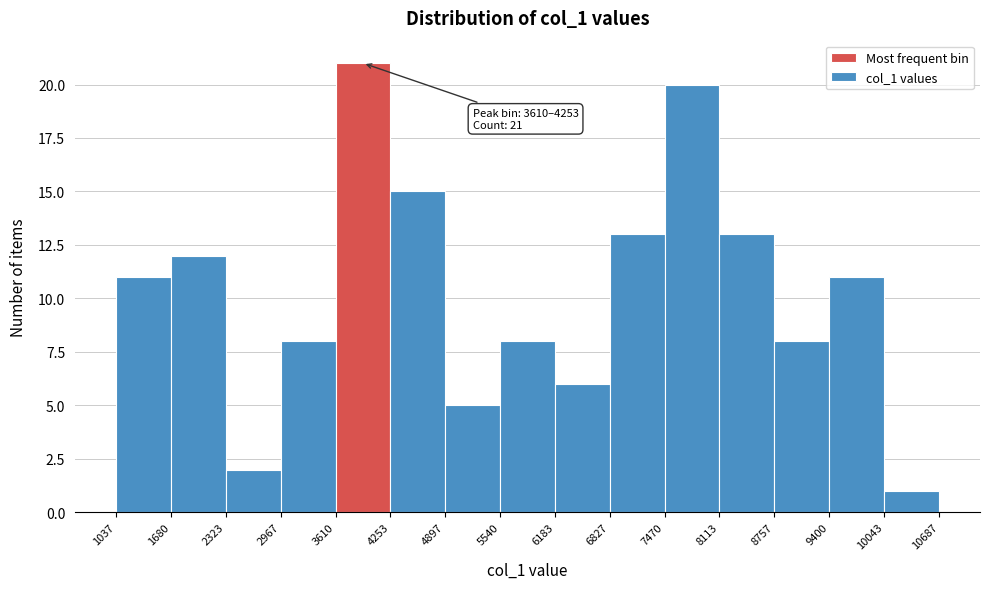

Which range on the x-axis has the tallest bar?

3610 to 4253